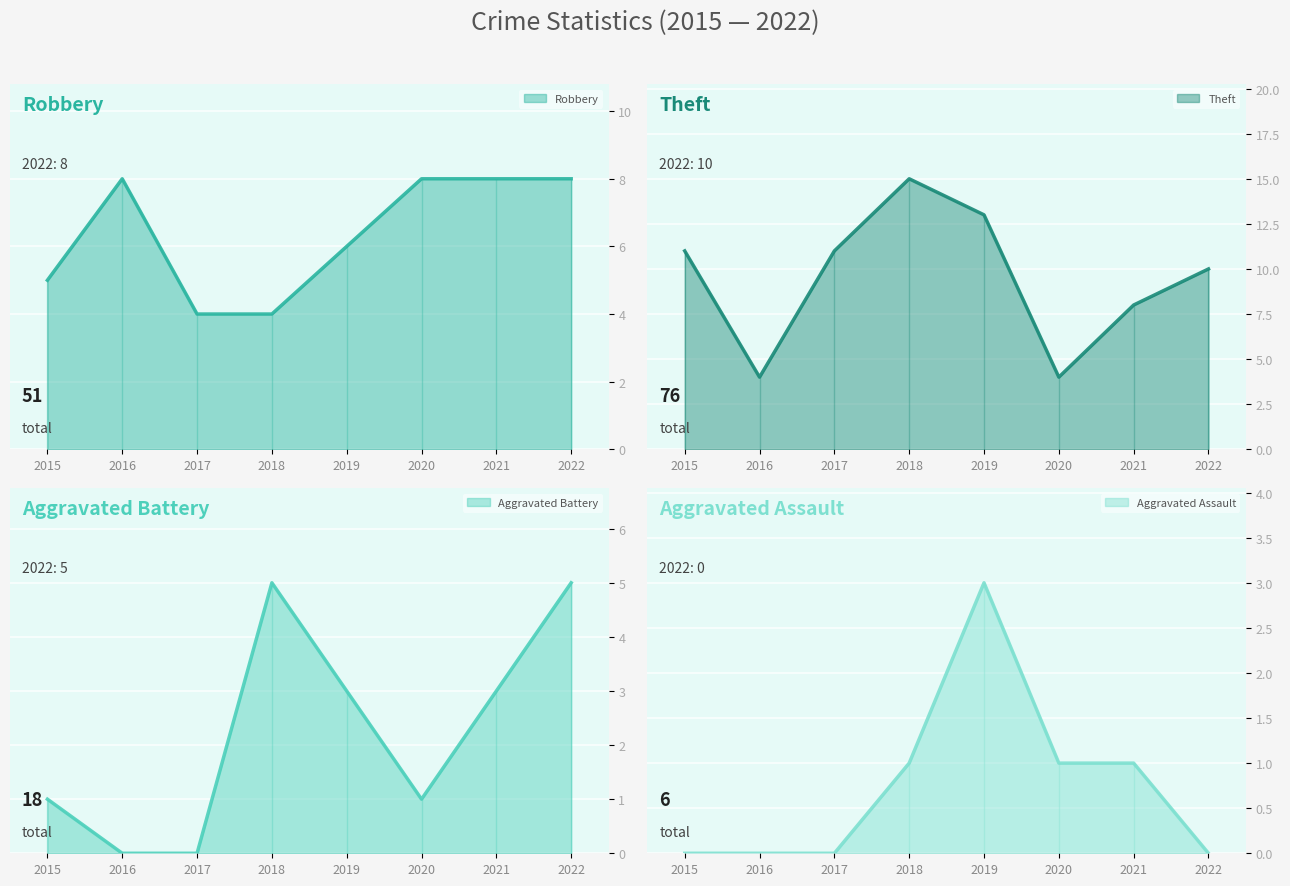

What is the value of the Robbery point at the 4th from the left?

4